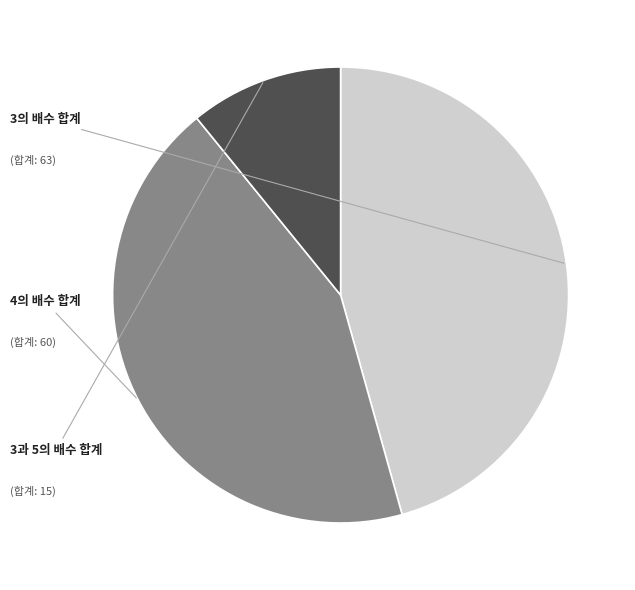

What percentage do 3과 5의 배수 합계 and 4의 배수 합계 together represent?

54.3%